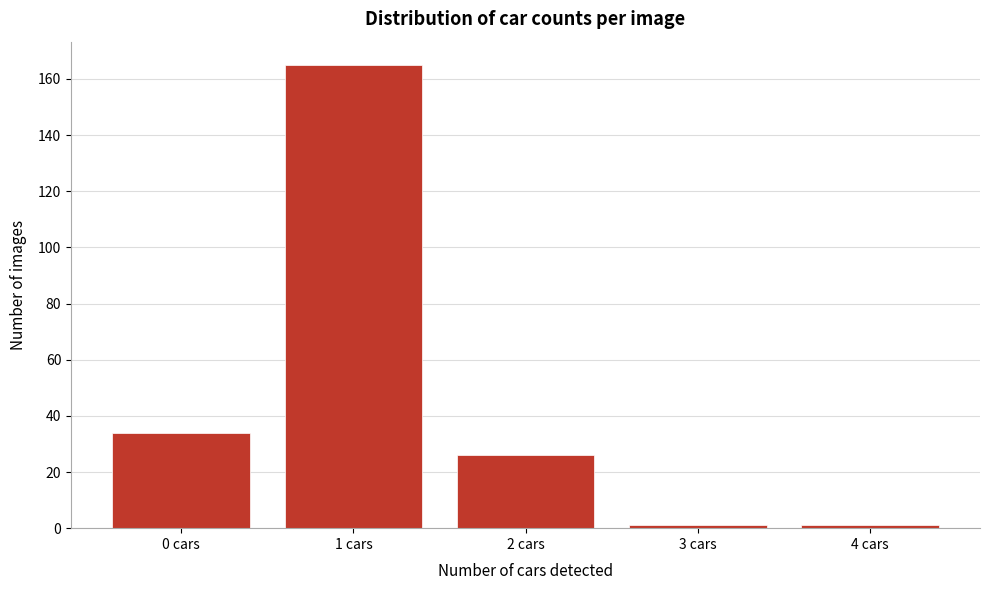

Reading left to right, extract all data points from this chart.

34	165	26	1	1